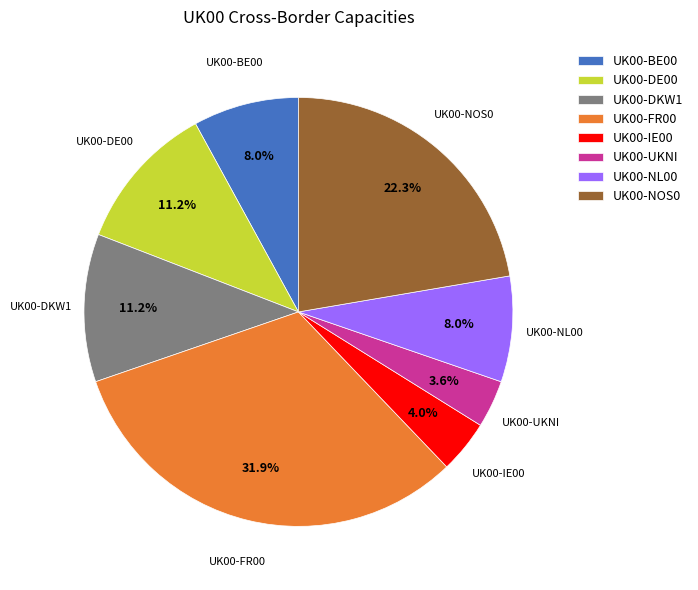

Is UK00-BE00 the majority of the pie?

No